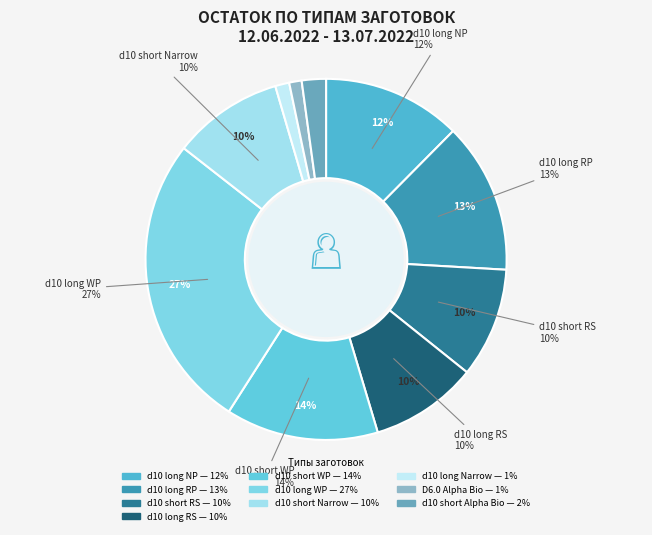

What is the smallest slice in the pie chart?

Заготовка D6.0 (Alpha Bio)